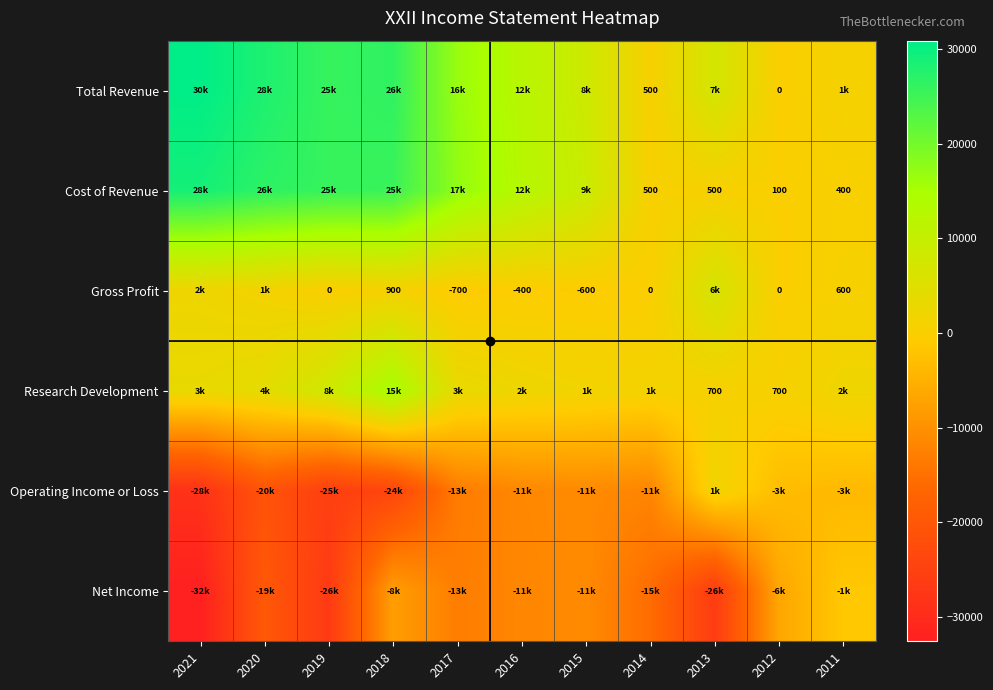

What is the difference between the Gross Profit values at 2018 and 2011?

300